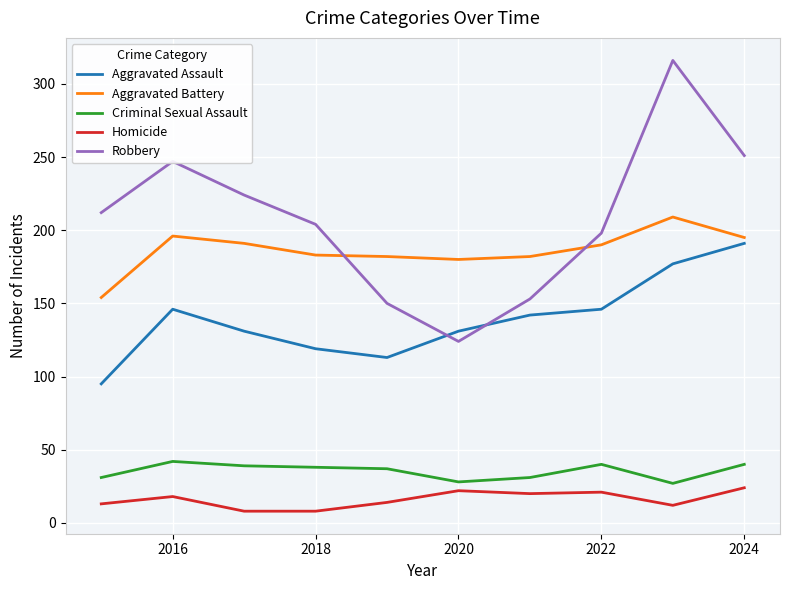

What is the minimum value shown in the chart?

8